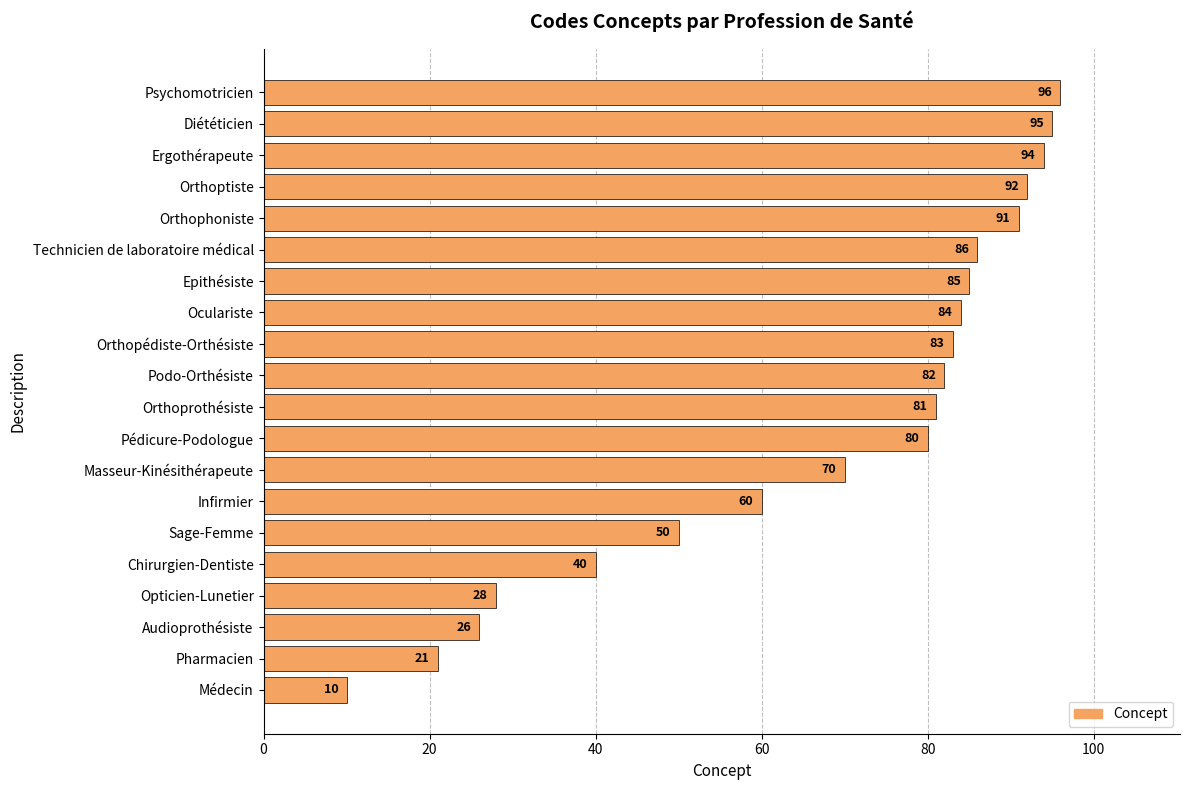

What is the minimum value shown in the chart?

10